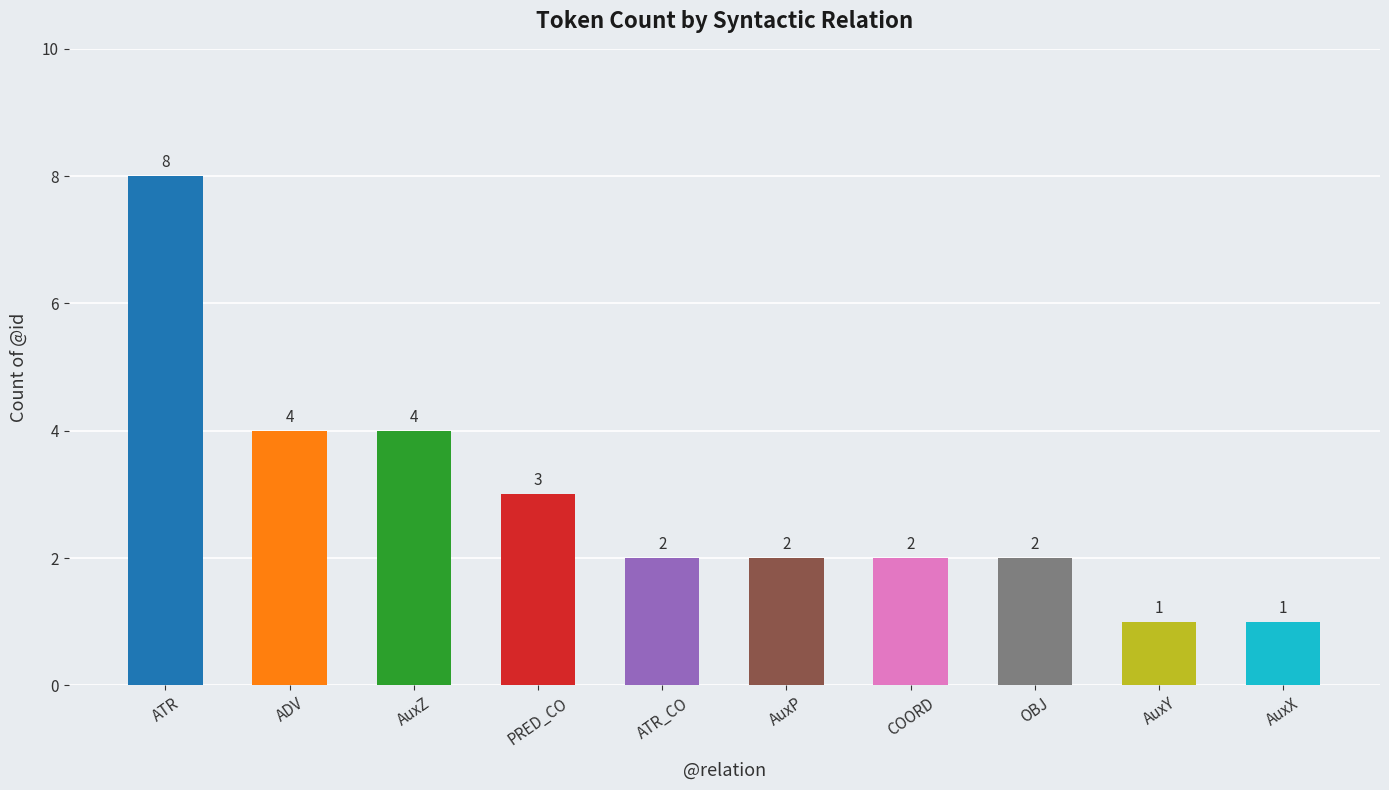

What is the difference between the second highest and minimum values?

3